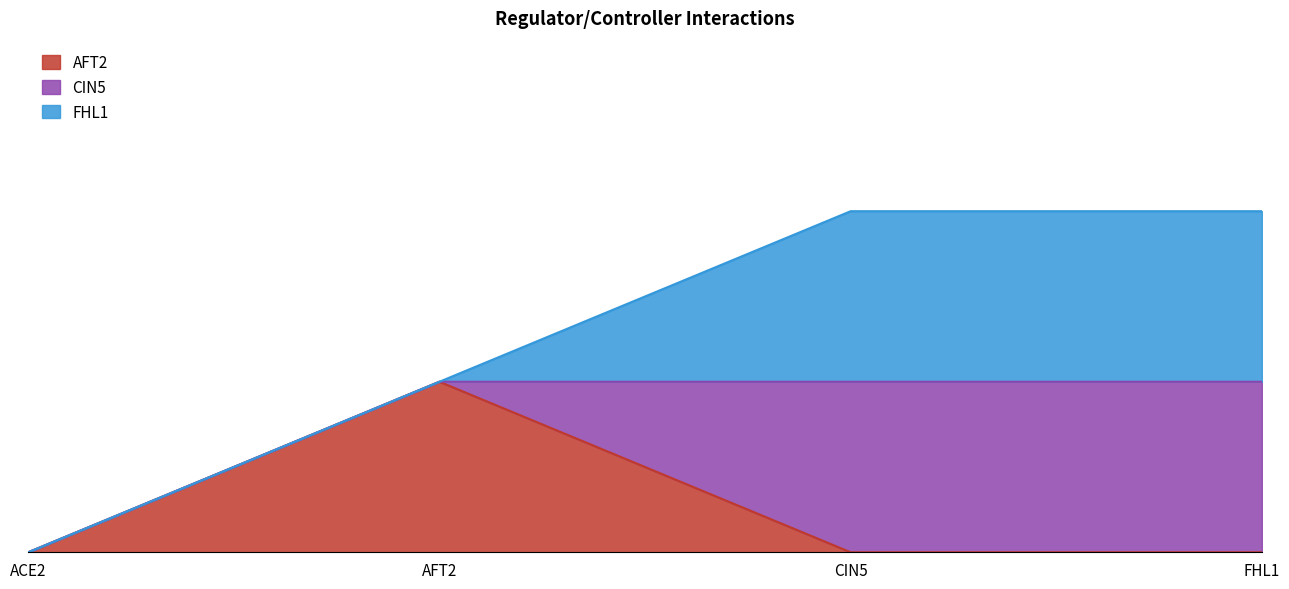

What is the difference between the highest and lowest values at AFT2?

1